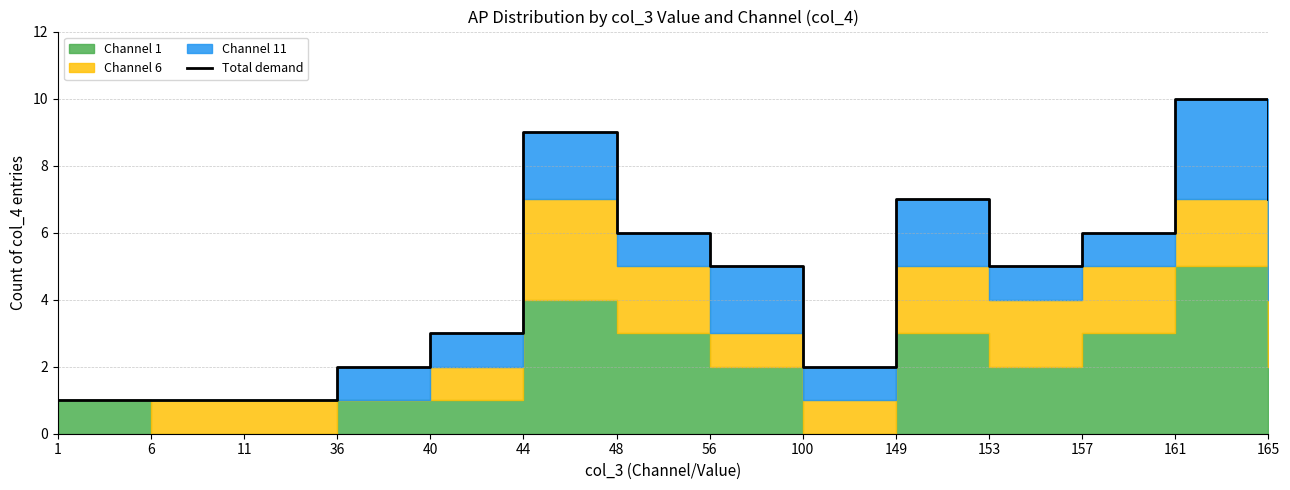

What is the greatest value displayed?

10